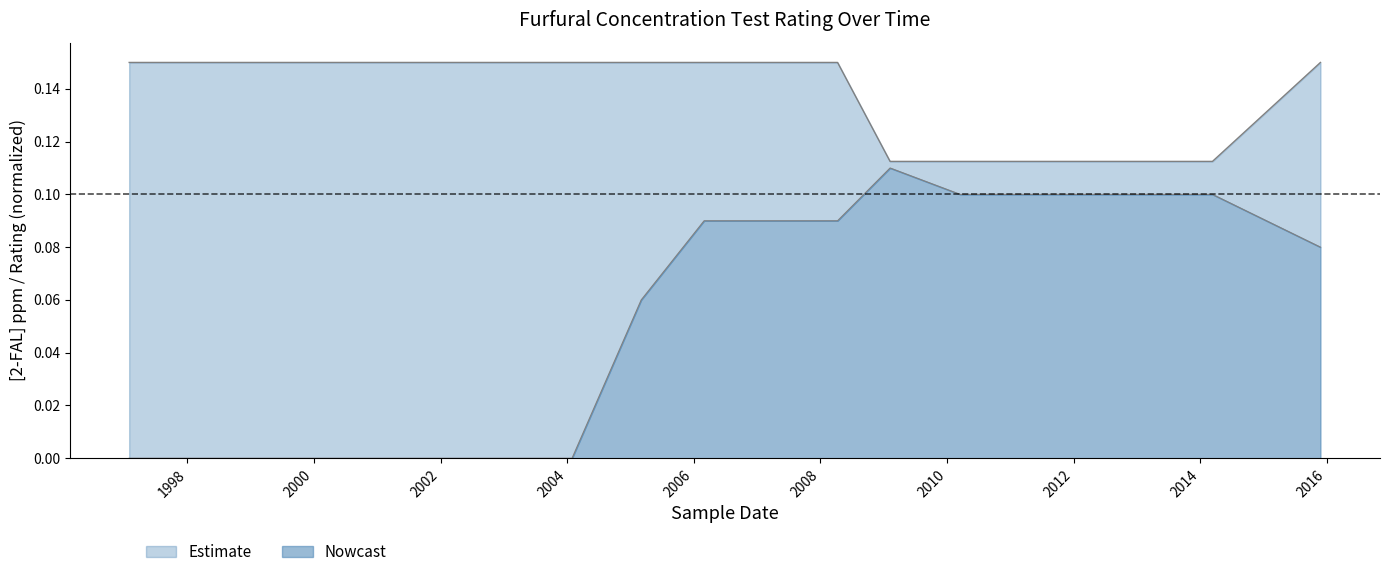

True or false: [2-FAL] ppm has a value of 0.1 at 2008-04-09.

True